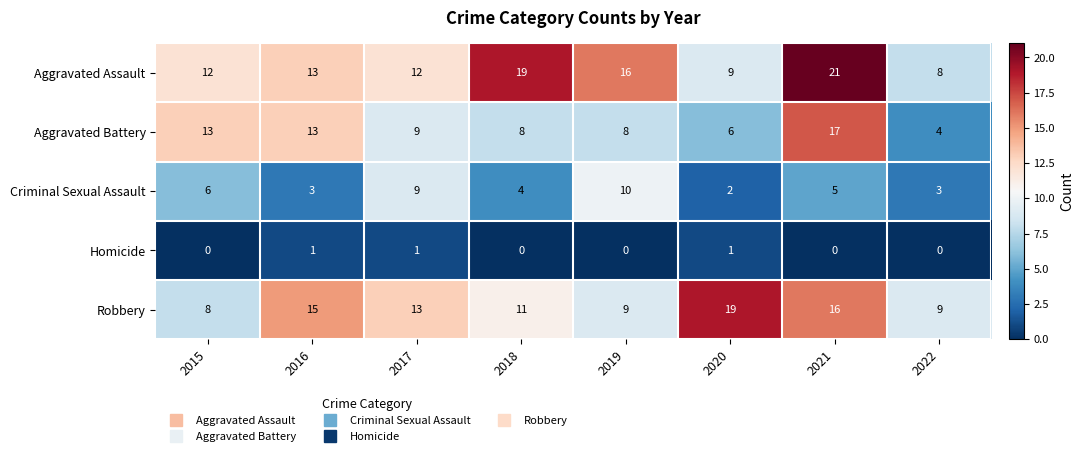

What is the spread (max minus min) of values at 2019?

16